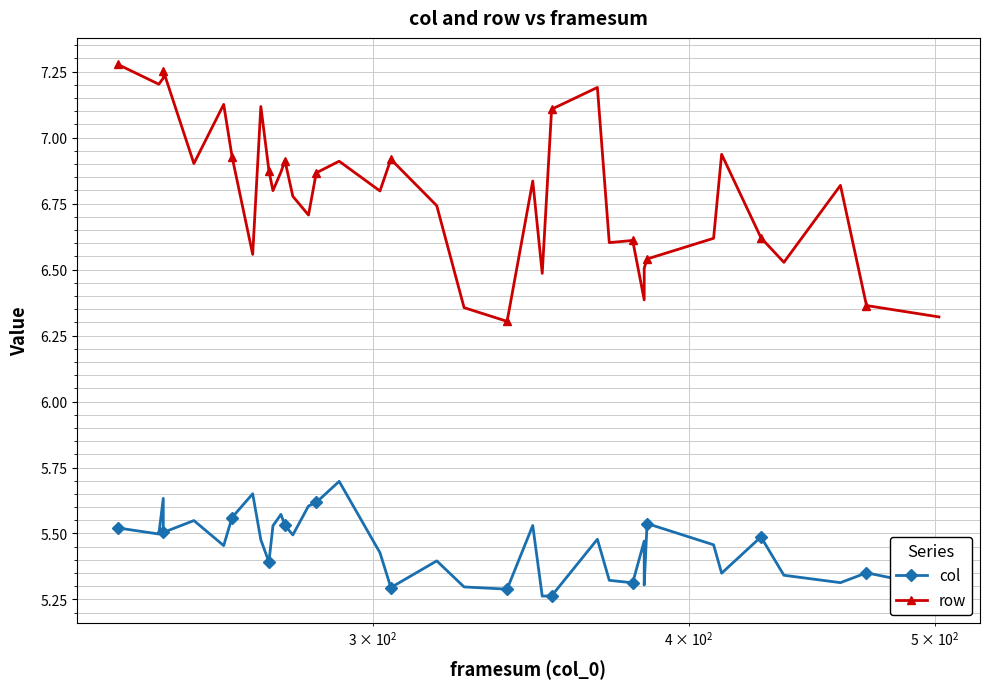

Which series has the largest range (max minus min)?

row